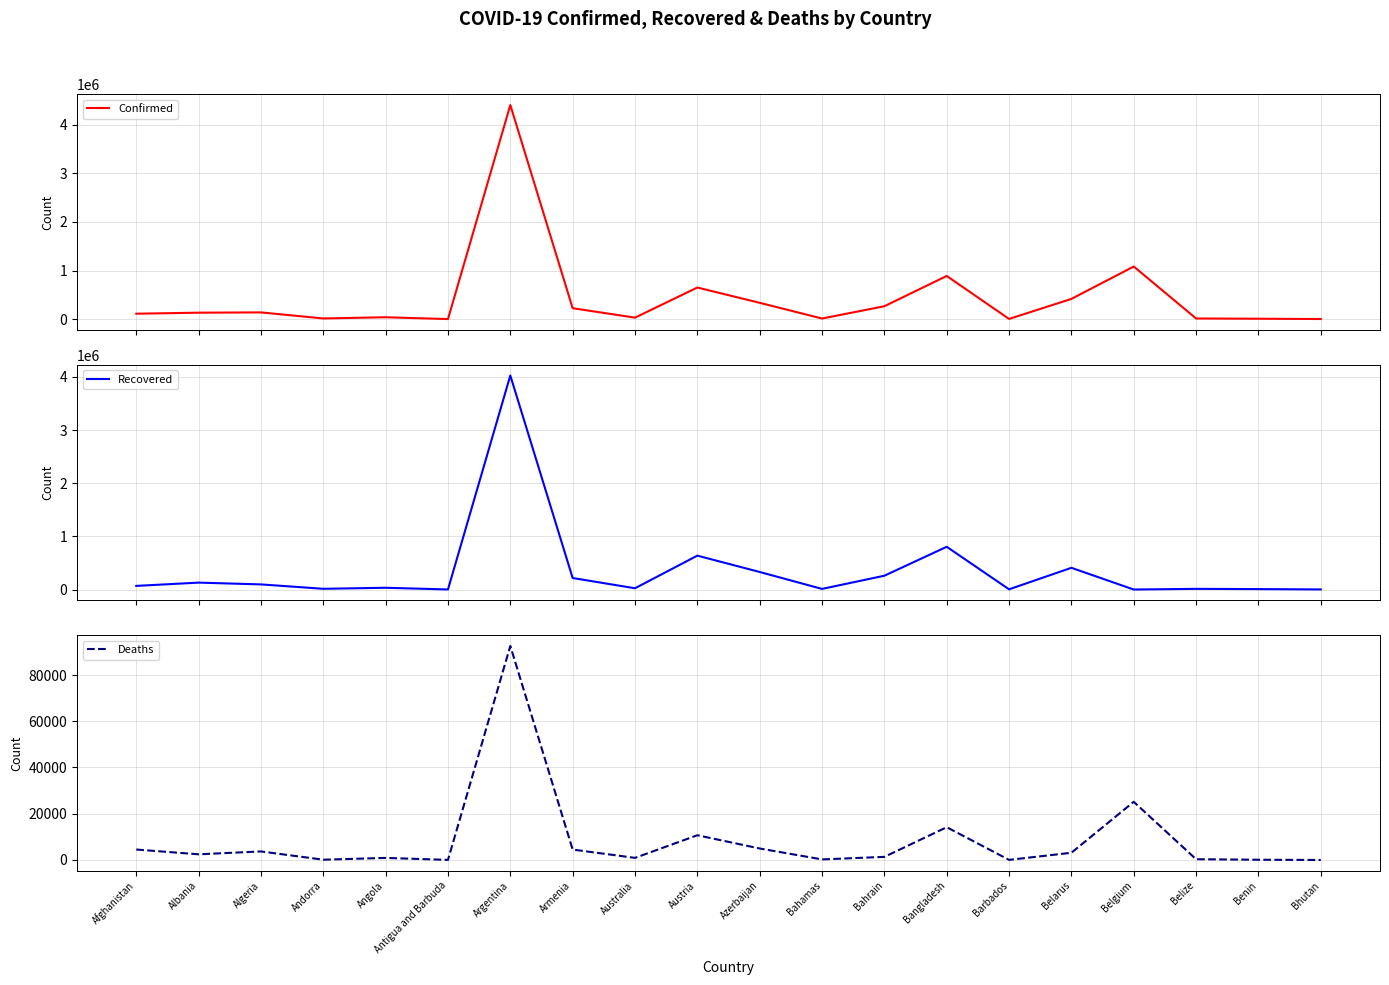

Which series has the widest spread of values?

Confirmed